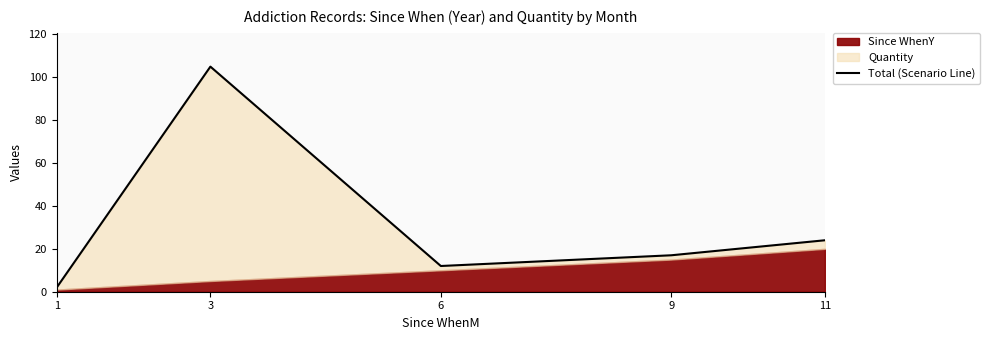

List the labels in order of value, smallest first.

1, 6, 9, 11, 3